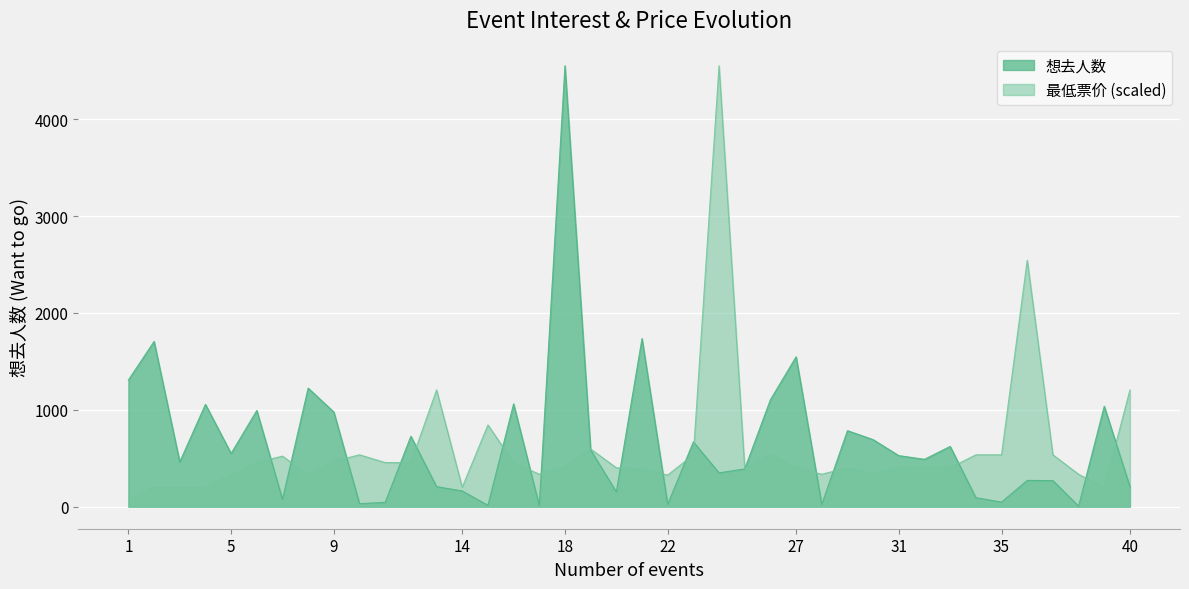

Where is the first local minimum for 想去人数?

3